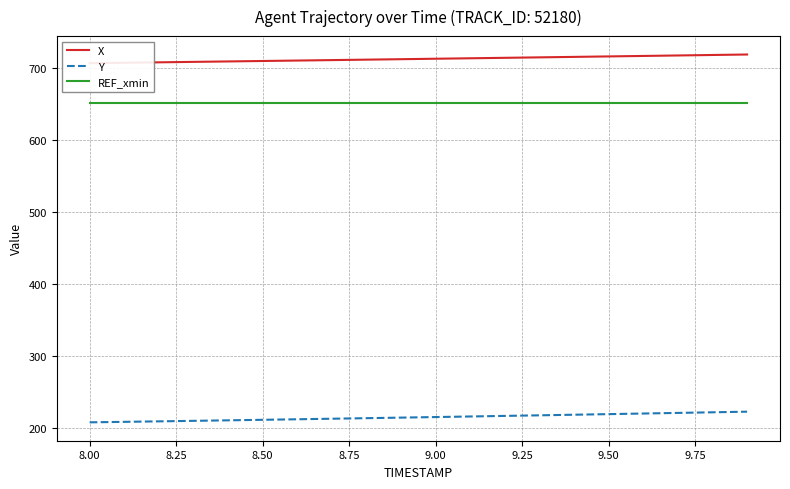

True or false: REF_xmin and Y intersect in this chart.

False